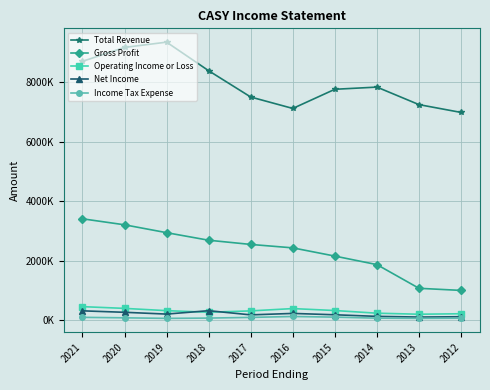

The Net Income series shows 297.8 at 2017. True or false?

False